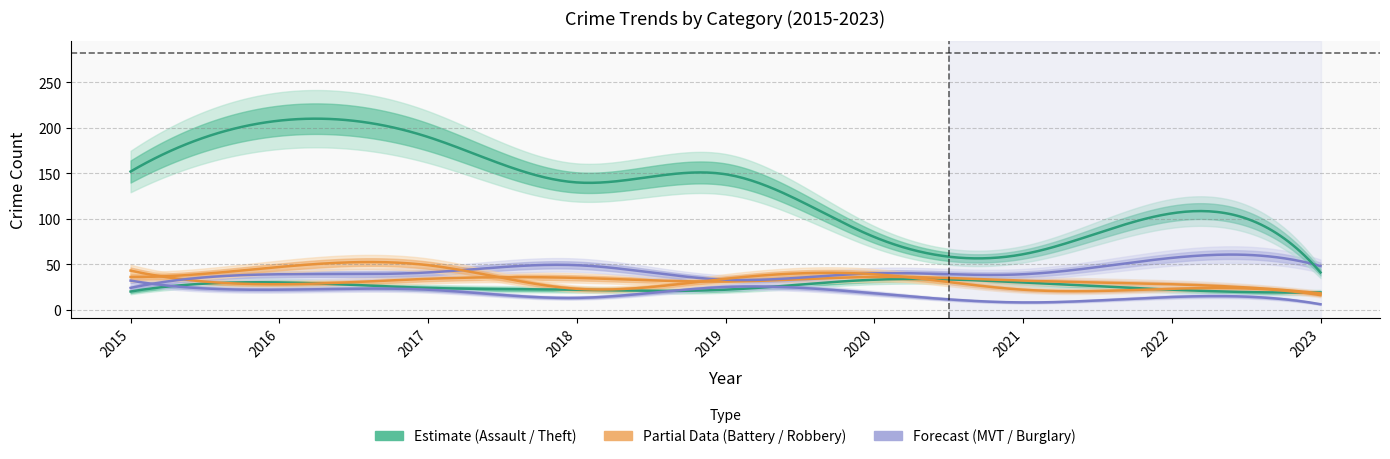

Which series ends up on top after the final intersection of Motor Vehicle Theft and Theft?

Motor Vehicle Theft